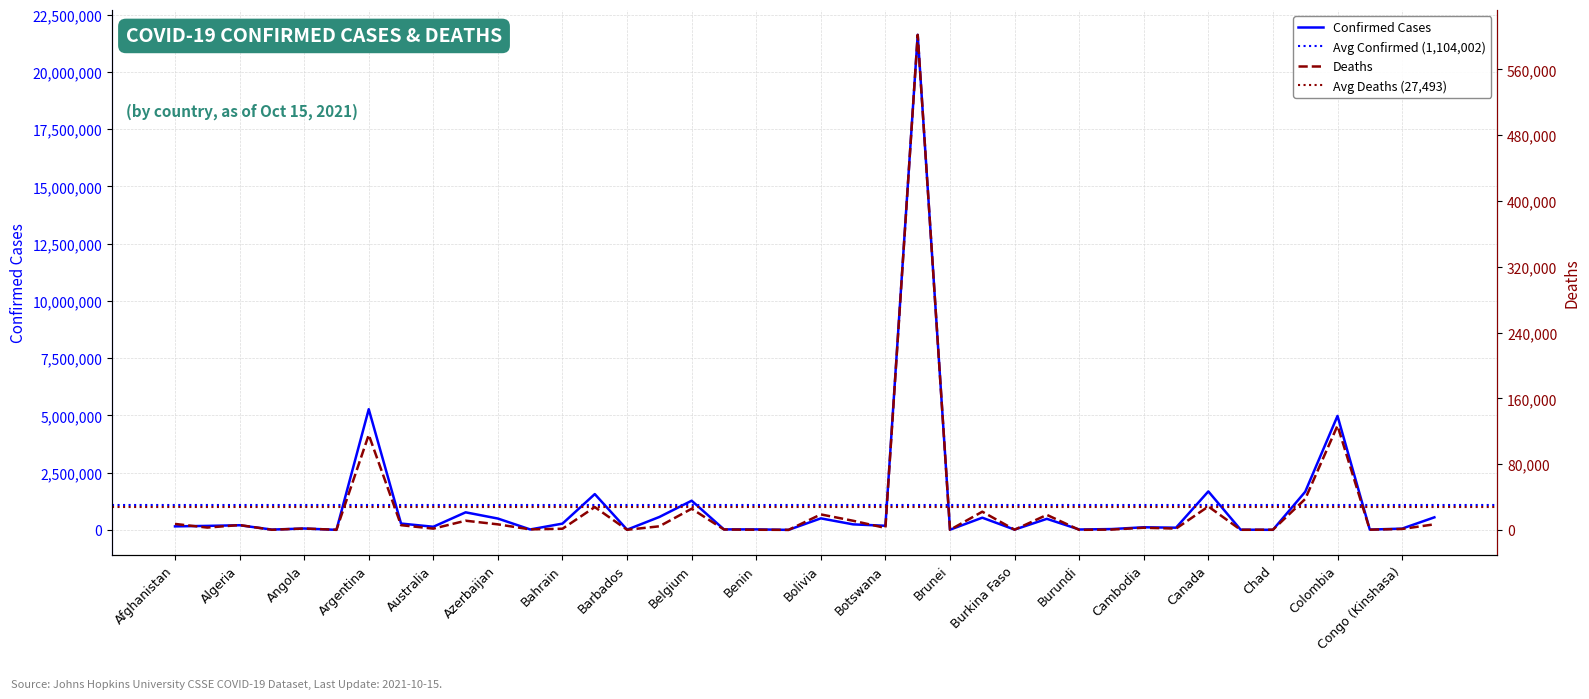

In Confirmed, how many points are lower than both neighbors (excluding endpoints)?

14